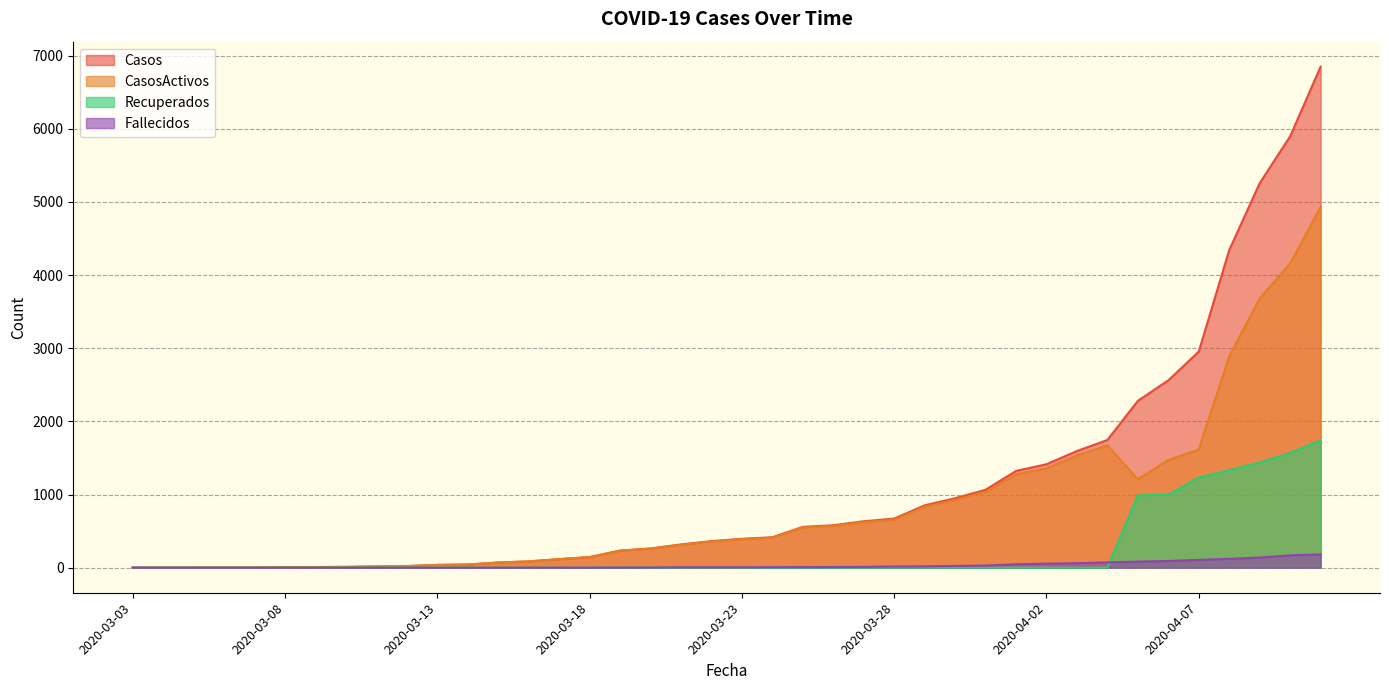

Which category has the lowest value in the Recuperados series?

2020-03-03